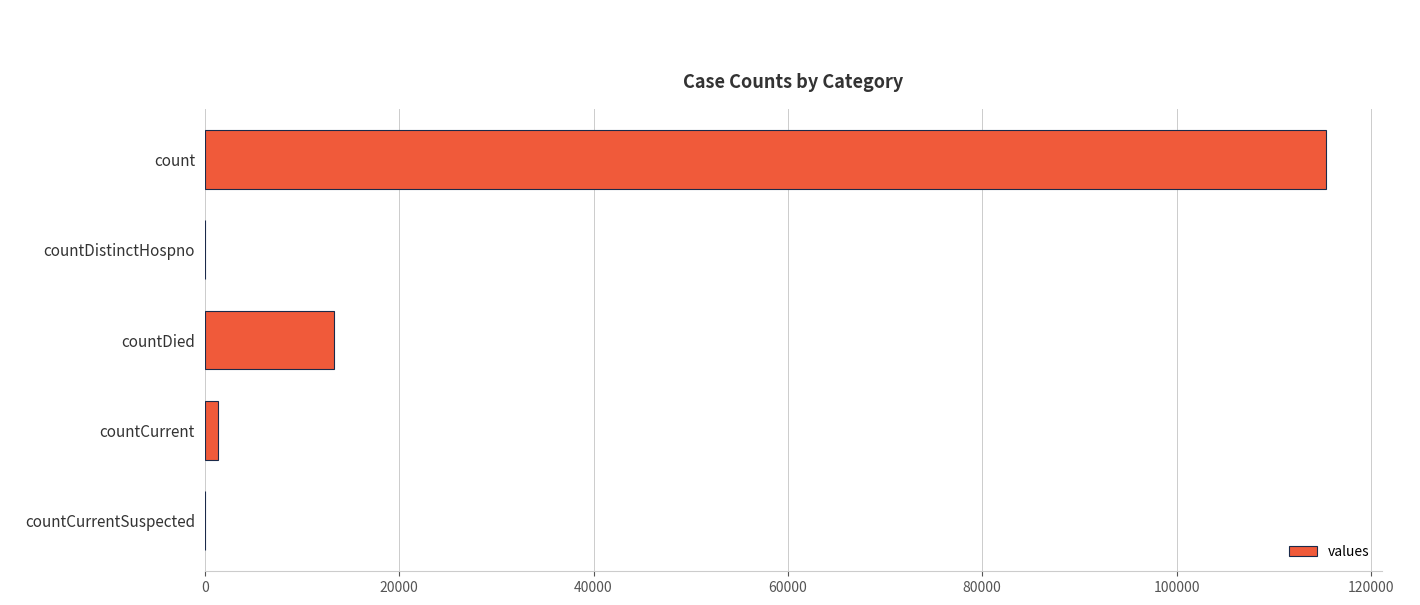

The chart shows a value of 19828 at countDied. True or false?

False